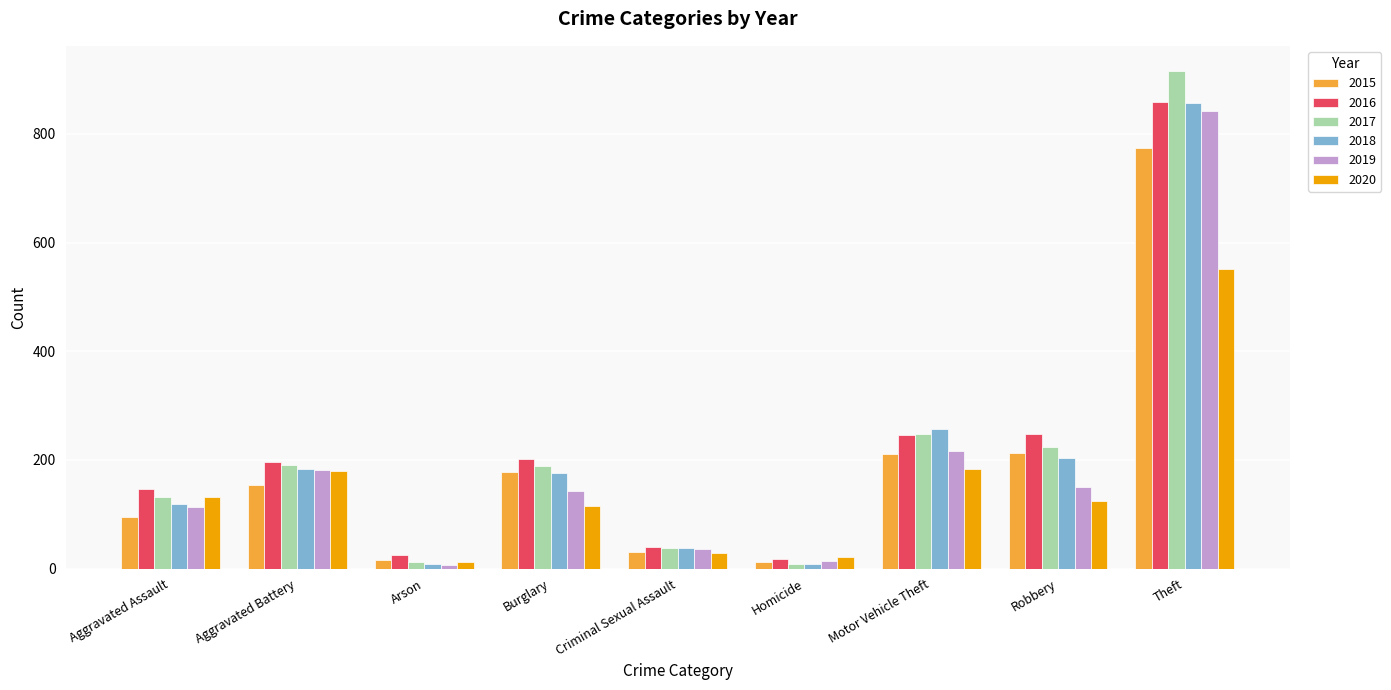

What position from the right is Theft?

1